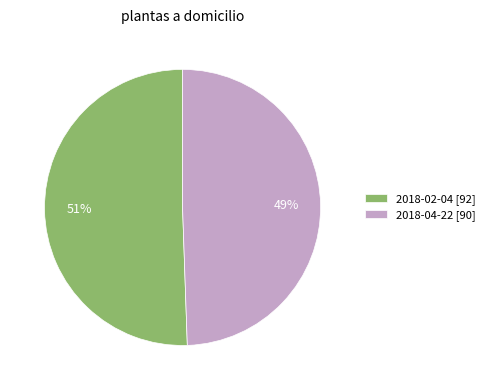

To the nearest percent, what is the average slice percentage?

50%